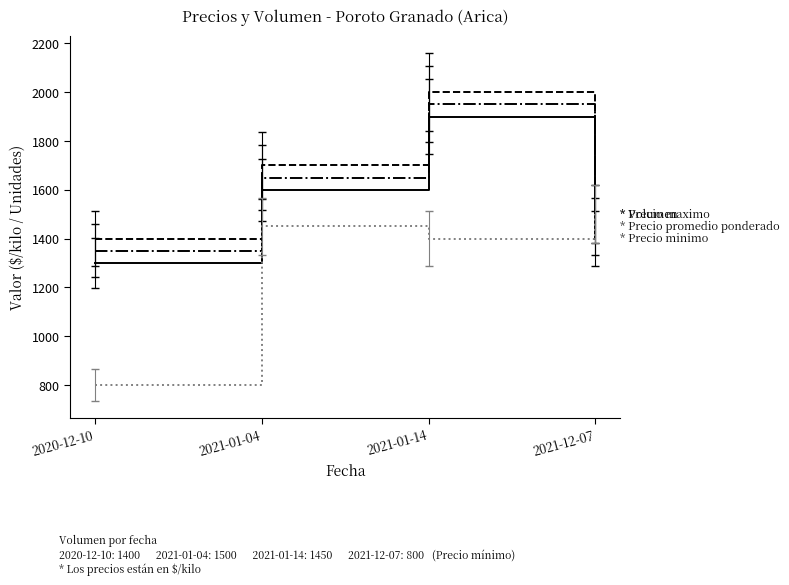

Reading right to left, list all the values displayed in this chart.

Precio minimo: 2021-12-07=1400	2021-01-14=1900	2021-01-04=1600	2020-12-10=1300
Precio maximo: 2021-12-07=1500	2021-01-14=2000	2021-01-04=1700	2020-12-10=1400
Precio promedio ponderado: 2021-12-07=1450	2021-01-14=1950	2021-01-04=1650	2020-12-10=1350
Volumen: 2021-12-07=1500	2021-01-14=1400	2021-01-04=1450	2020-12-10=800